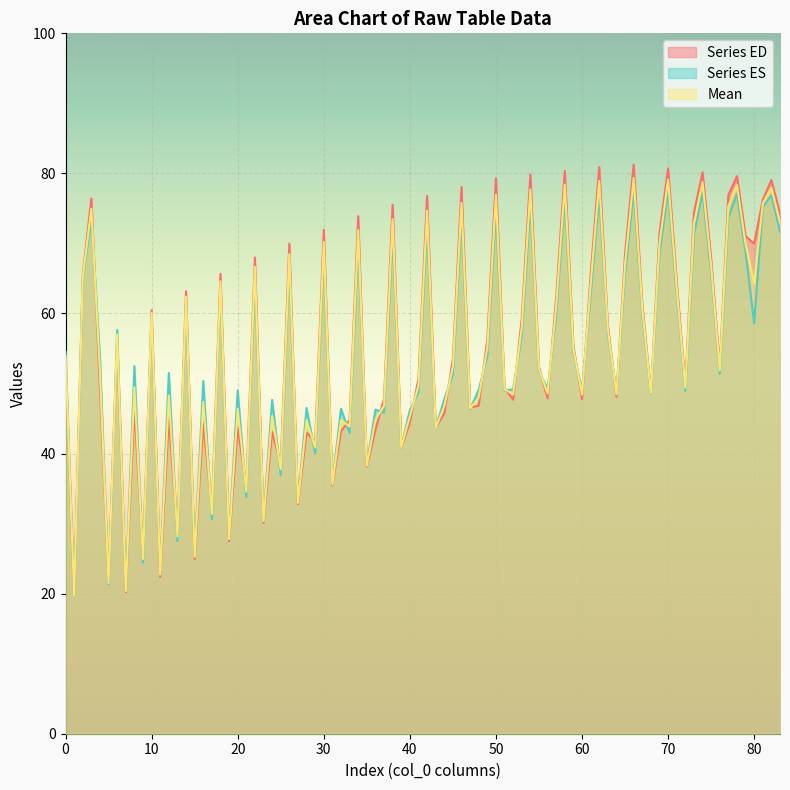

What is the minimum value shown in the chart?

19.7